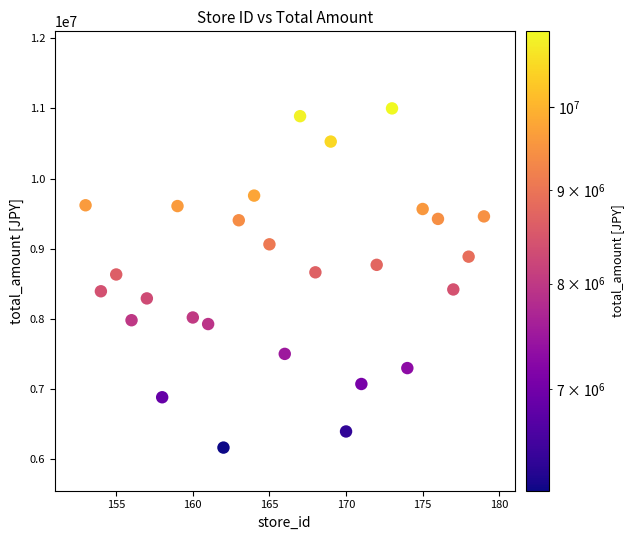

What is the range of Y values (max minus min)?

4842465